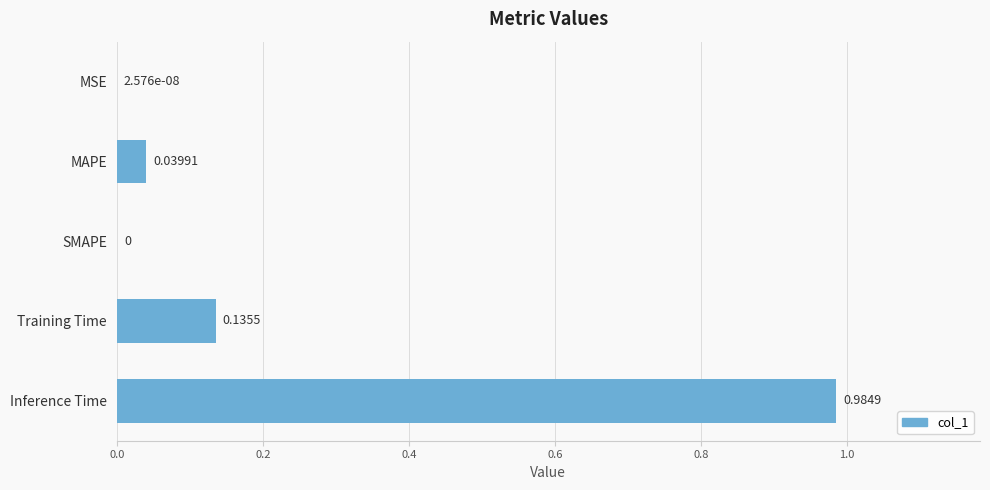

Does the chart contain stacked bars?

No